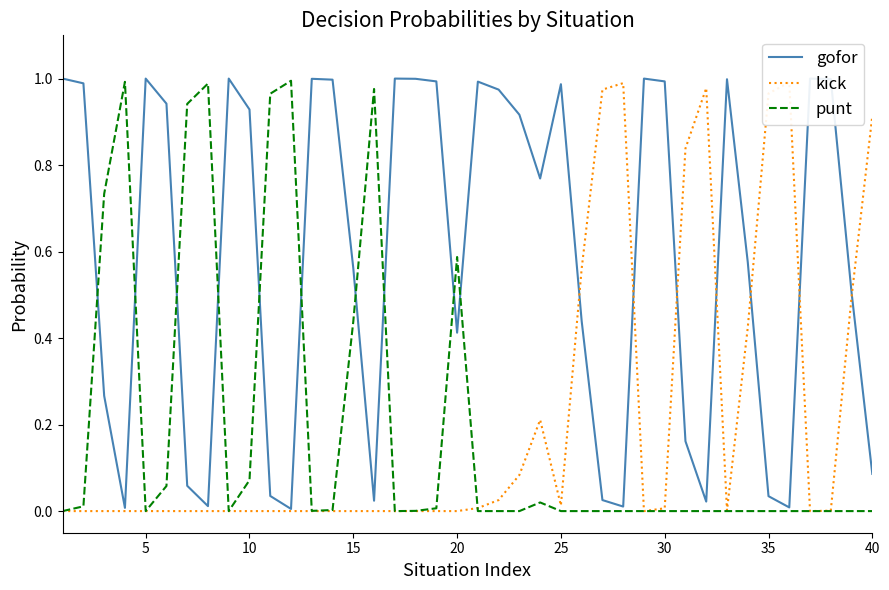

What is the difference between the maximum and minimum values in the gofor series?

1.0